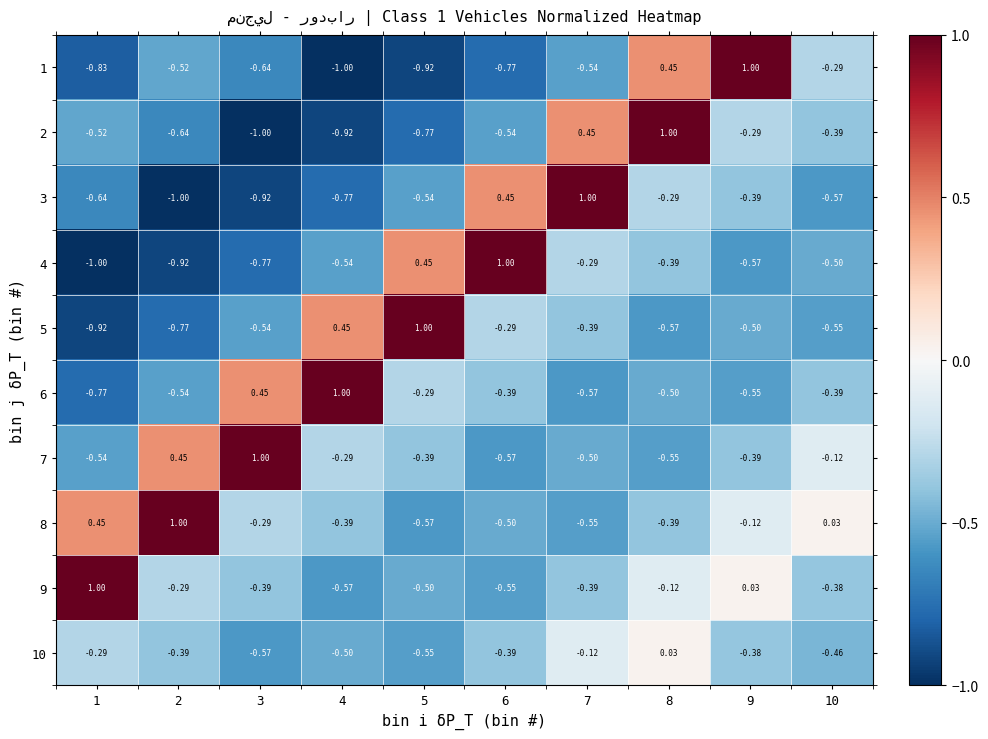

Is the value of 7 at 1 greater than the value of 3 at 9?

No